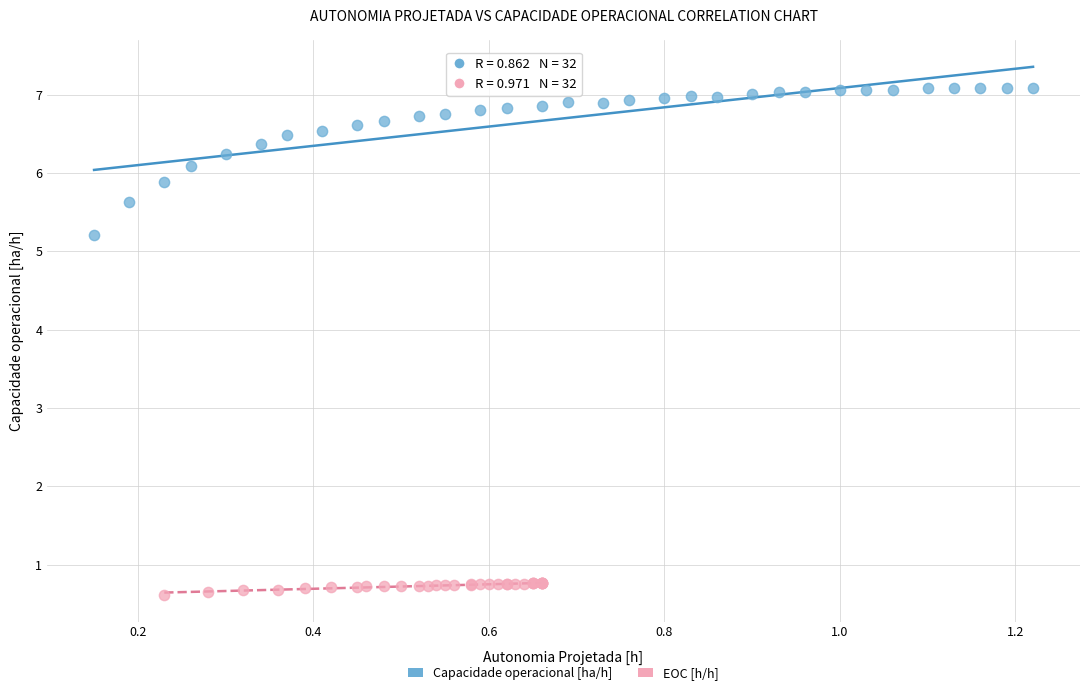

Which series has the largest Y range (max minus min)?

Capacidade operacional [ha/h]